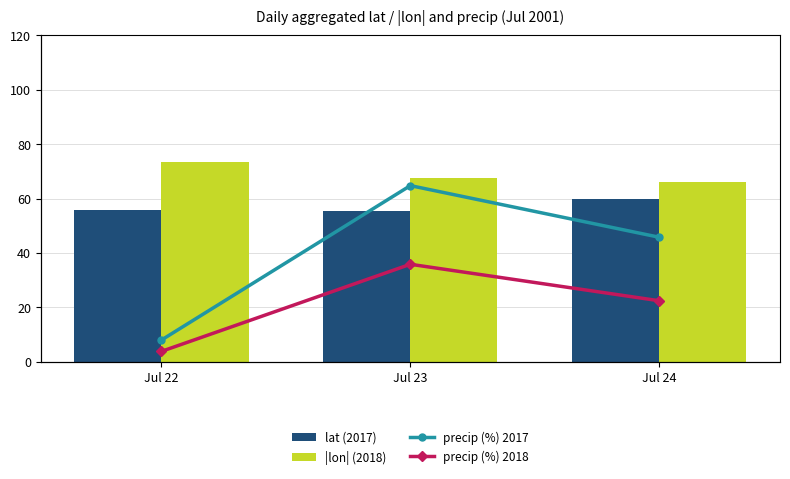

Reading right to left, what are all the values shown in this chart?

lat (2017): Jul 24=59.7	Jul 23=55.5	Jul 22=55.7
|lon| (2018): Jul 24=66.2	Jul 23=67.6	Jul 22=73.6
precip (%) 2017: Jul 24=114.5	Jul 23=161.9	Jul 22=20.0
precip (%) 2018: Jul 24=56.1	Jul 23=89.6	Jul 22=9.5